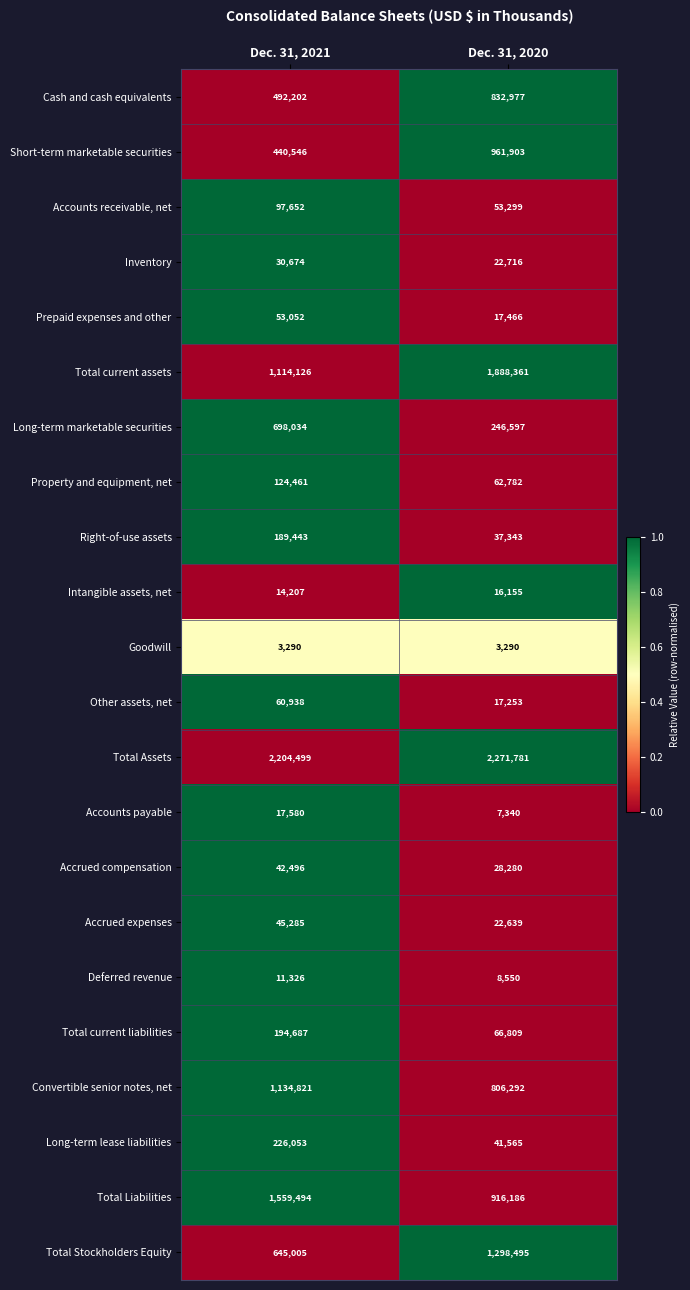

What is the sum of the Total Assets values at Dec. 31, 2021 and Dec. 31, 2020?

4476280